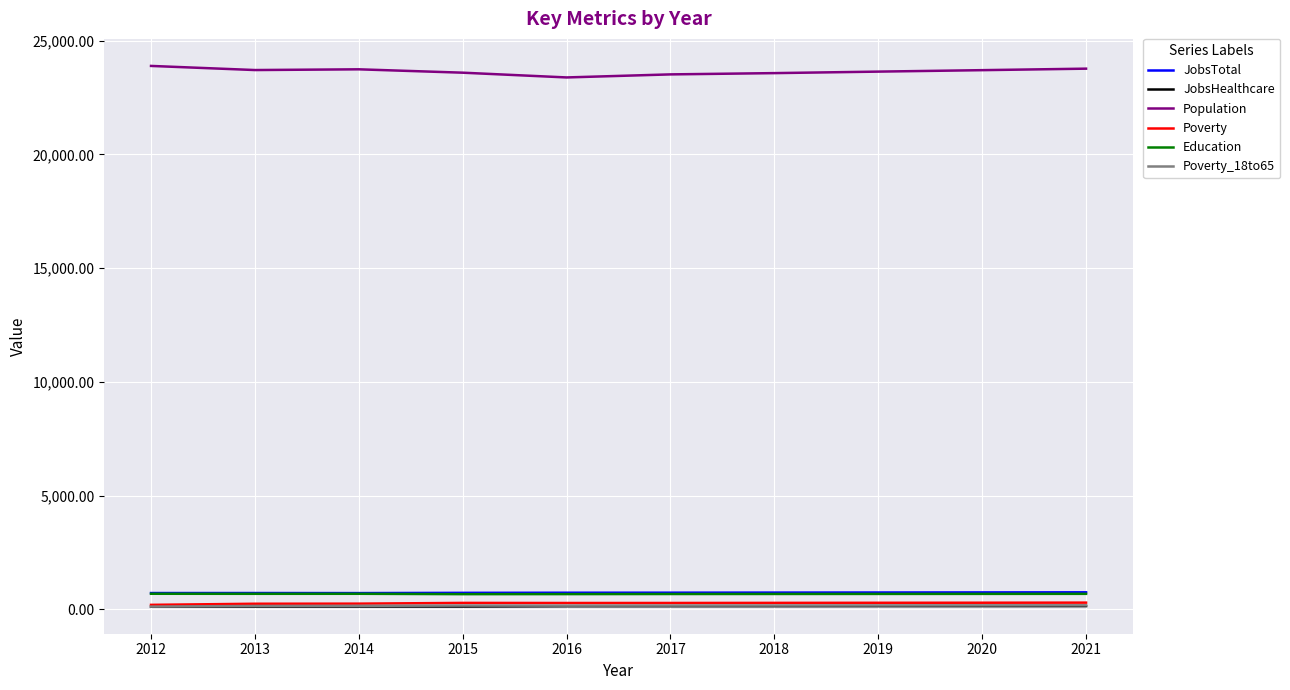

What are all the series names shown in the legend?

JobsTotal, JobsHealthcare, Population, Poverty, Education, Poverty_18to65